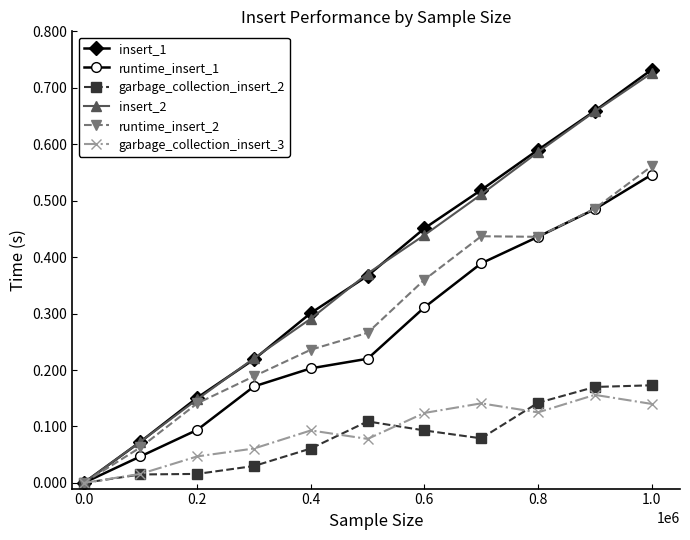

Which series has the widest spread of values?

insert_1